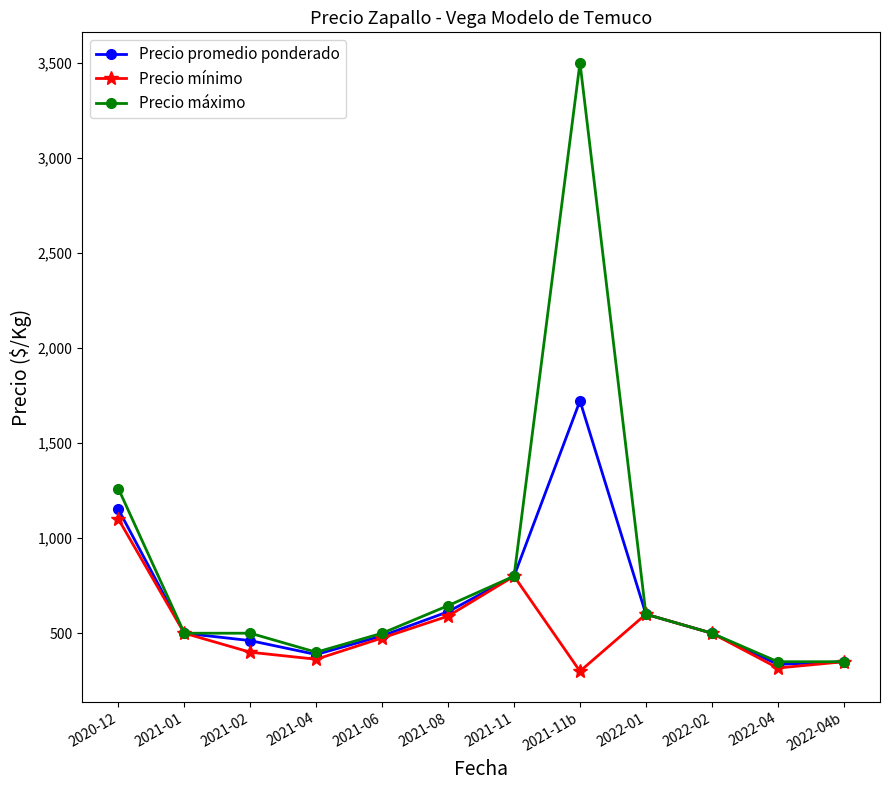

What is the label of the 5th point from the left?

2021-06